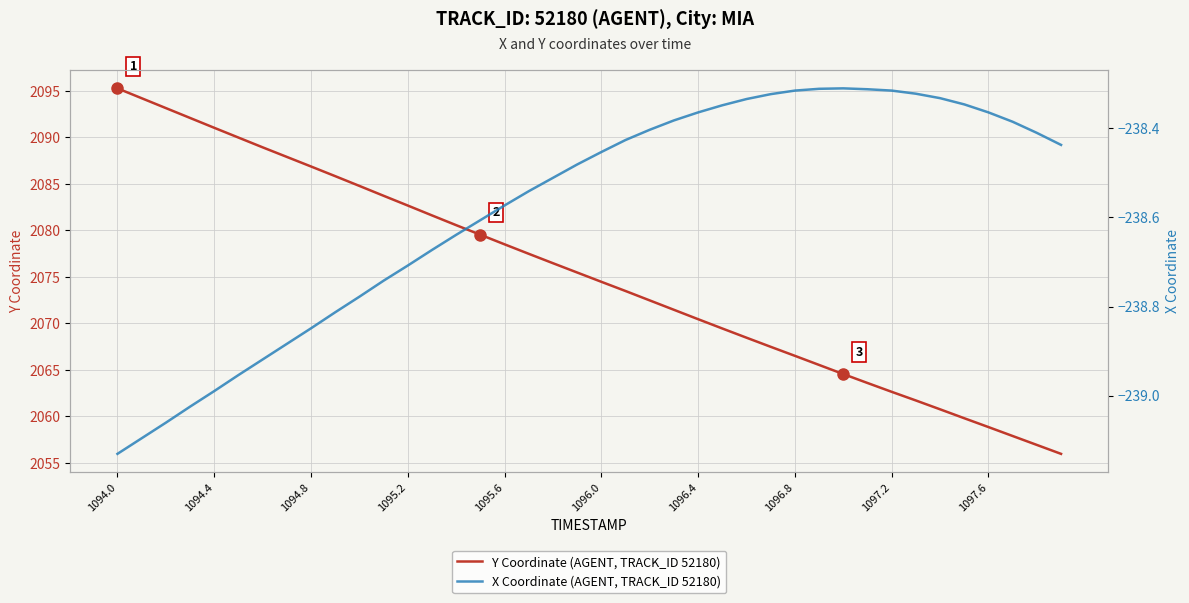

True or false: Y Coordinate (AGENT, TRACK_ID 52180) has a value of 2086.9 at 1094.8.

True